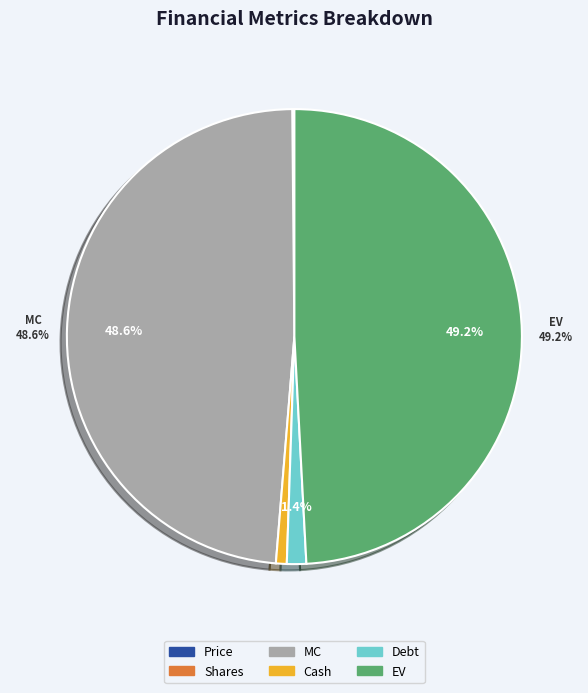

Between Debt and MC, which is larger?

MC